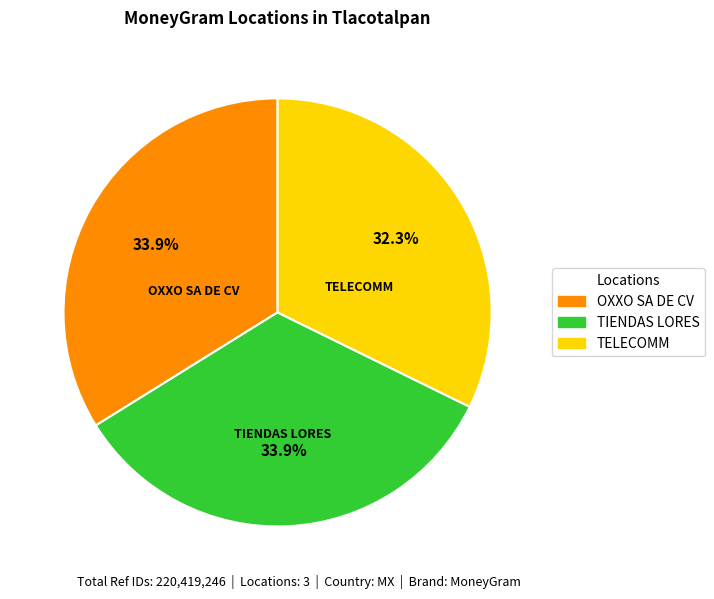

Is there any slice that represents more than half of the pie?

No